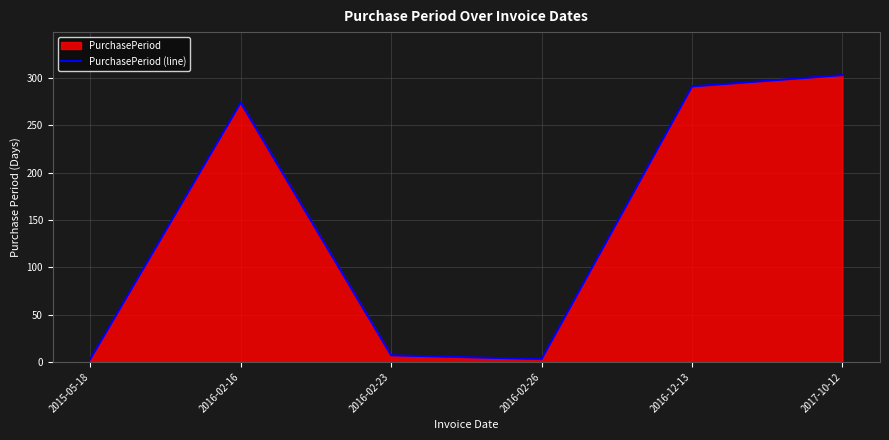

At which label does the data first exceed 274?

2016-12-13